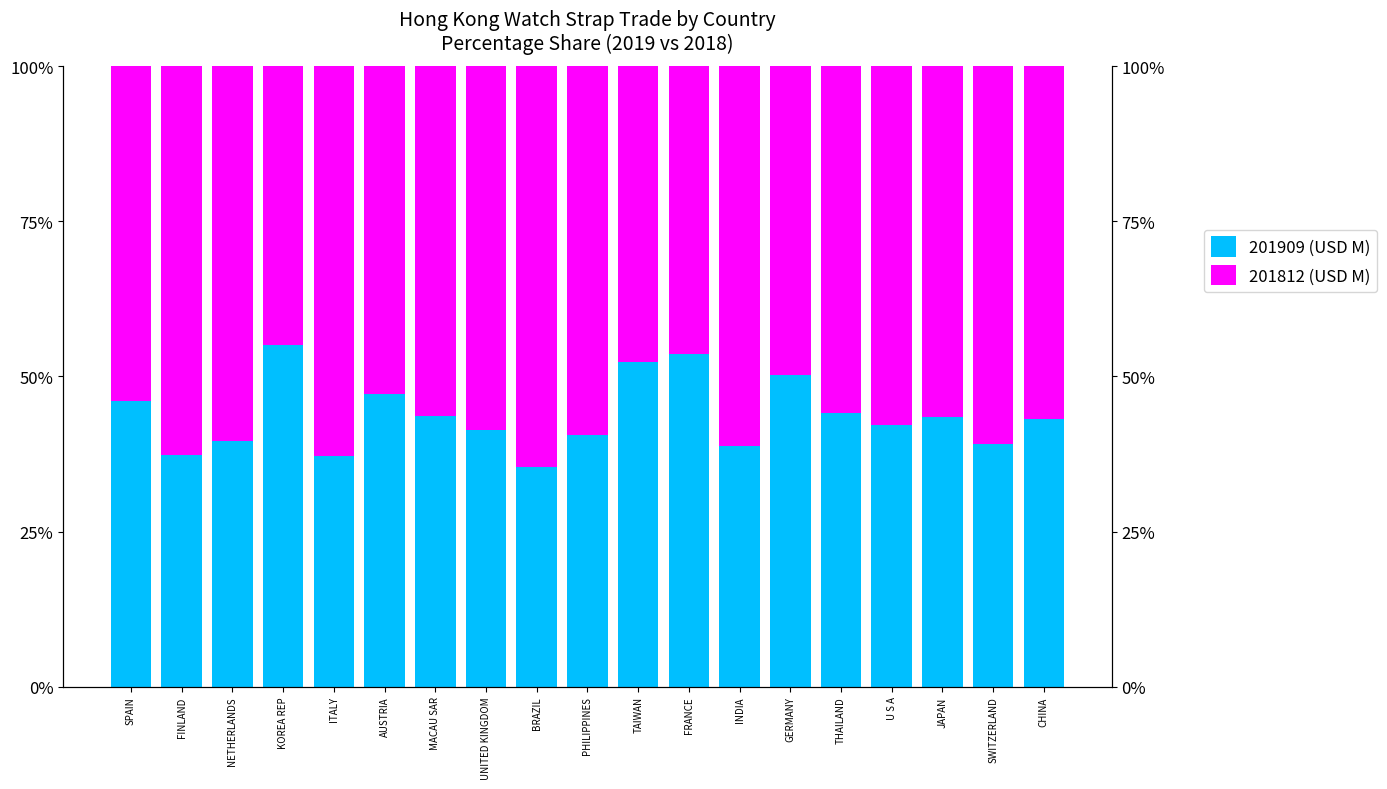

Is it true that 201812 (USD M) equals 58.6 at UNITED KINGDOM?

True